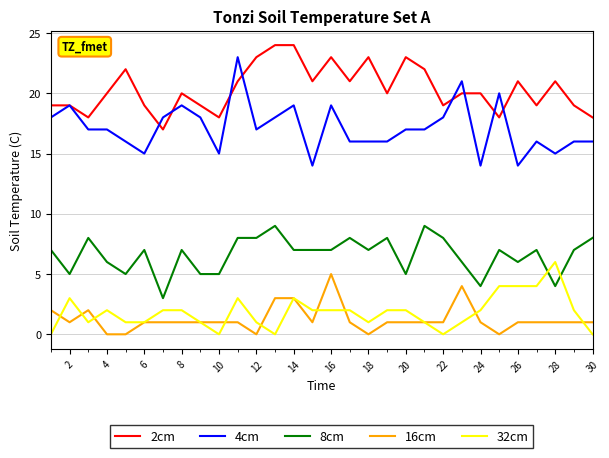

Which series has the largest total across all categories?

2cm